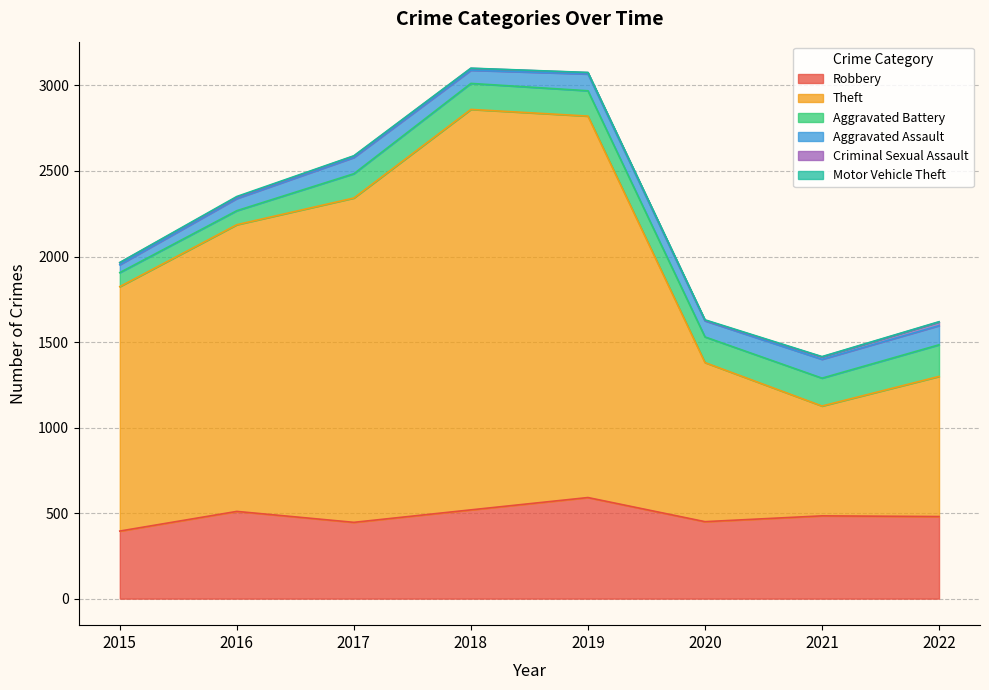

What is the sum of the Aggravated Assault values at 2016 and 2021?

181